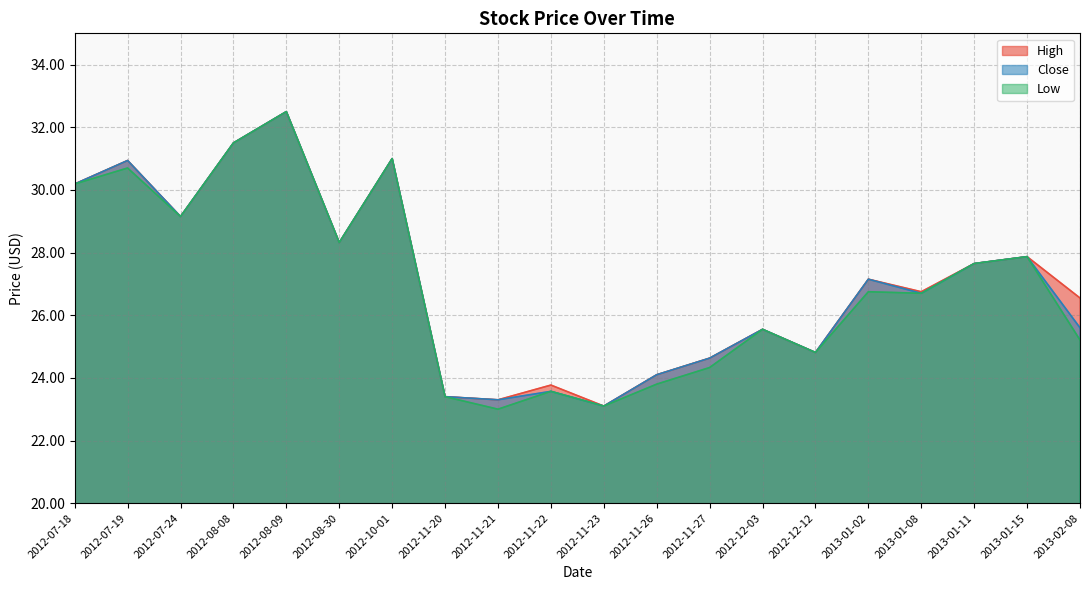

What is the difference between the maximum and minimum values in the High series?

9.4